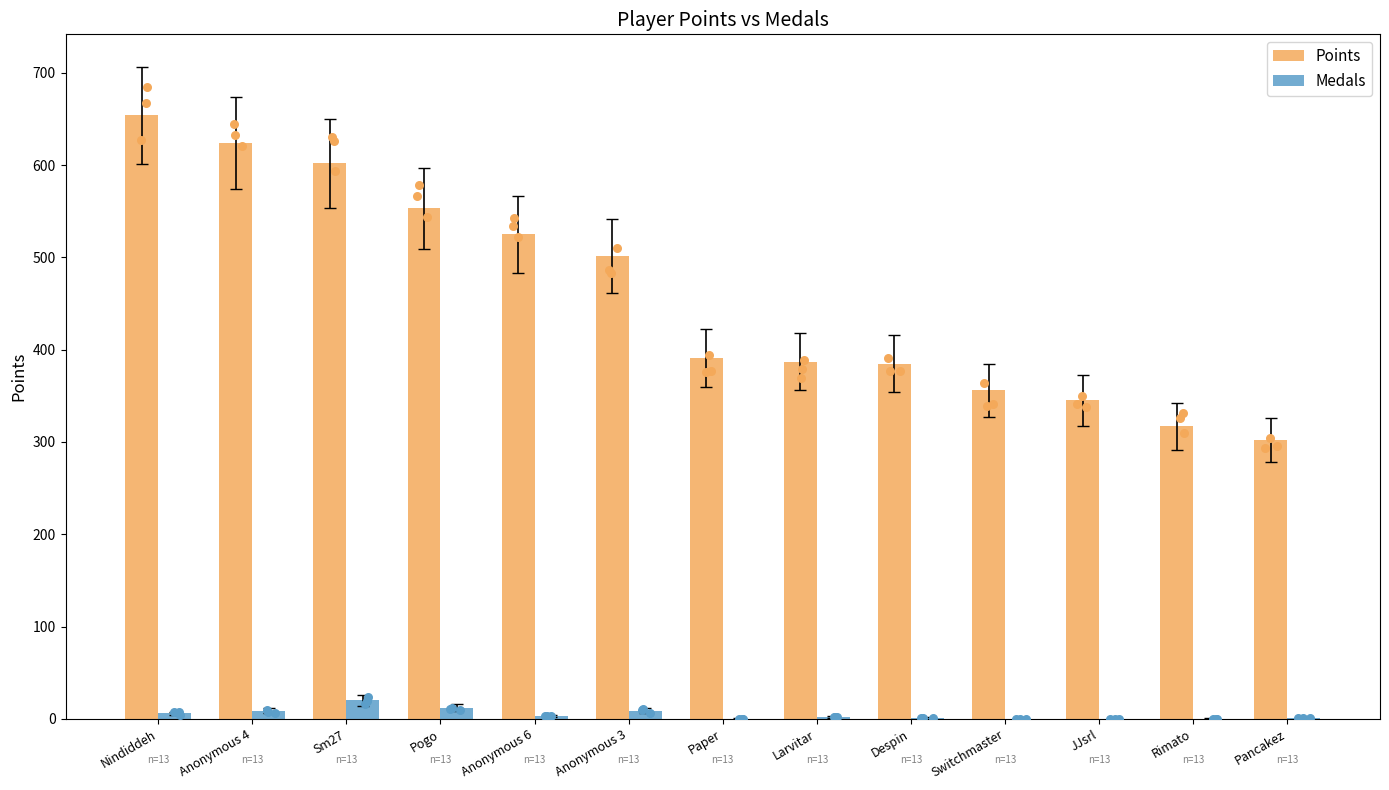

At how many categories does at least one series exceed 153?

13